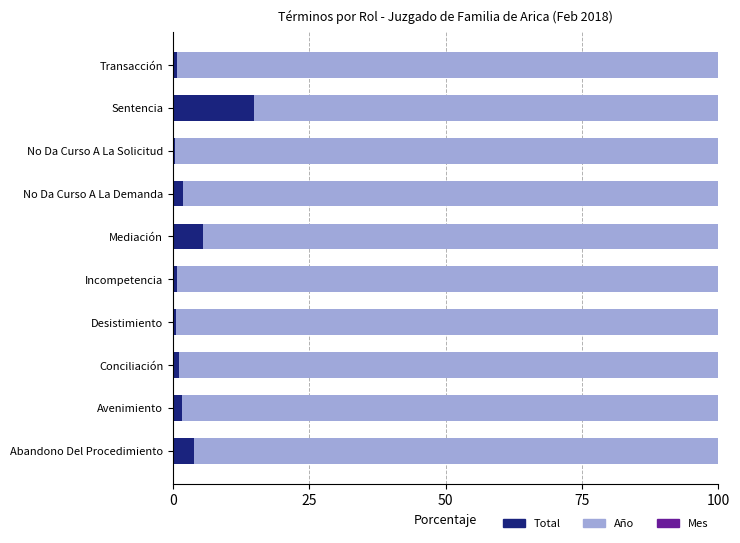

Is it true that Total equals 14.8 at Sentencia?

True